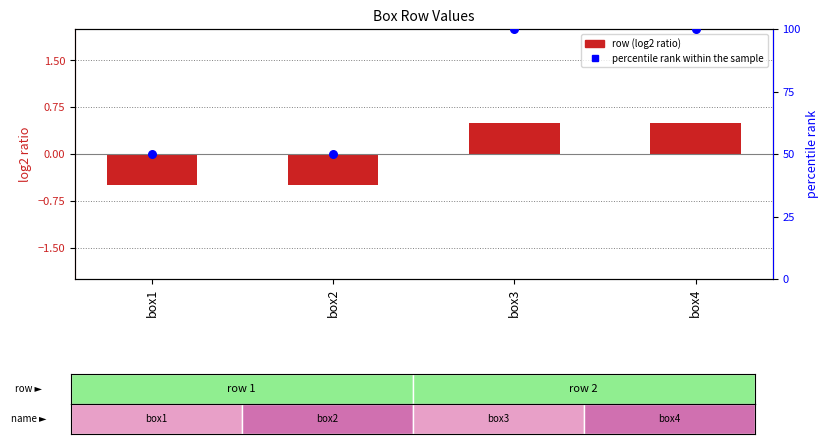

At how many categories does at least one series exceed 72?

2